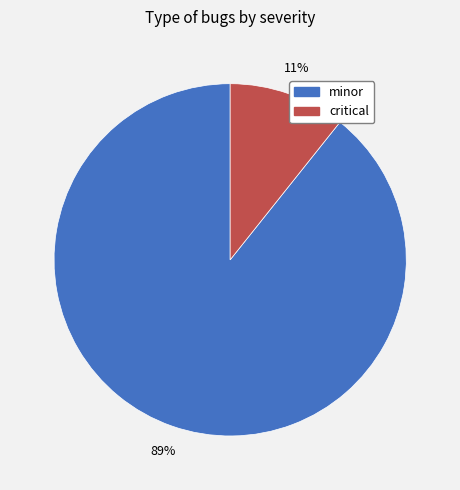

To the nearest percent, what percentage of the pie is critical?

11%